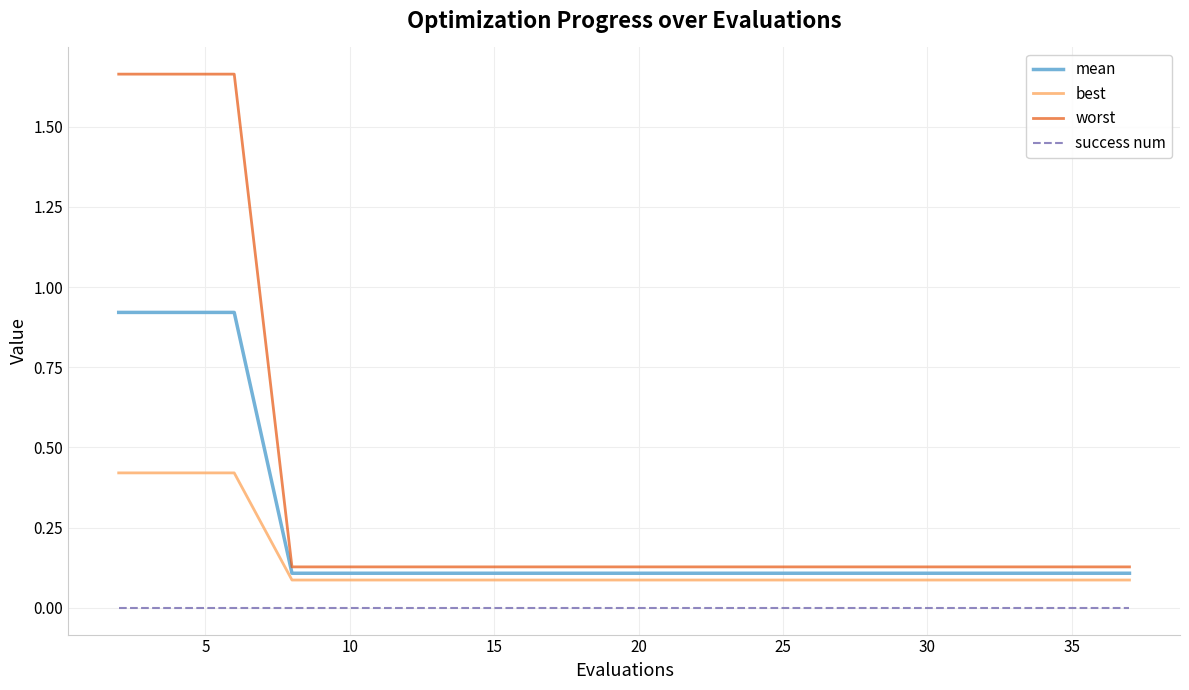

Is this an area chart (filled region under the line)?

No